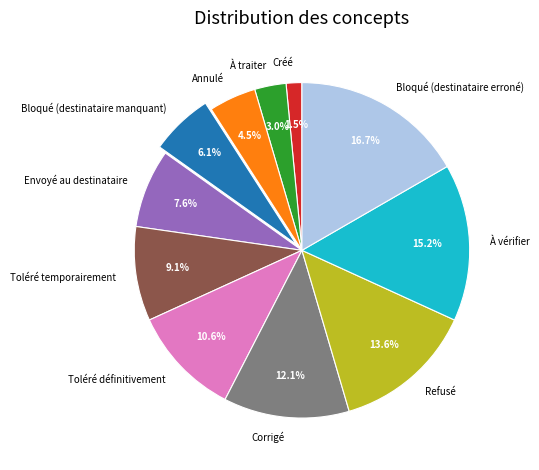

Which slice is the largest?

Bloqué (destinataire erroné)